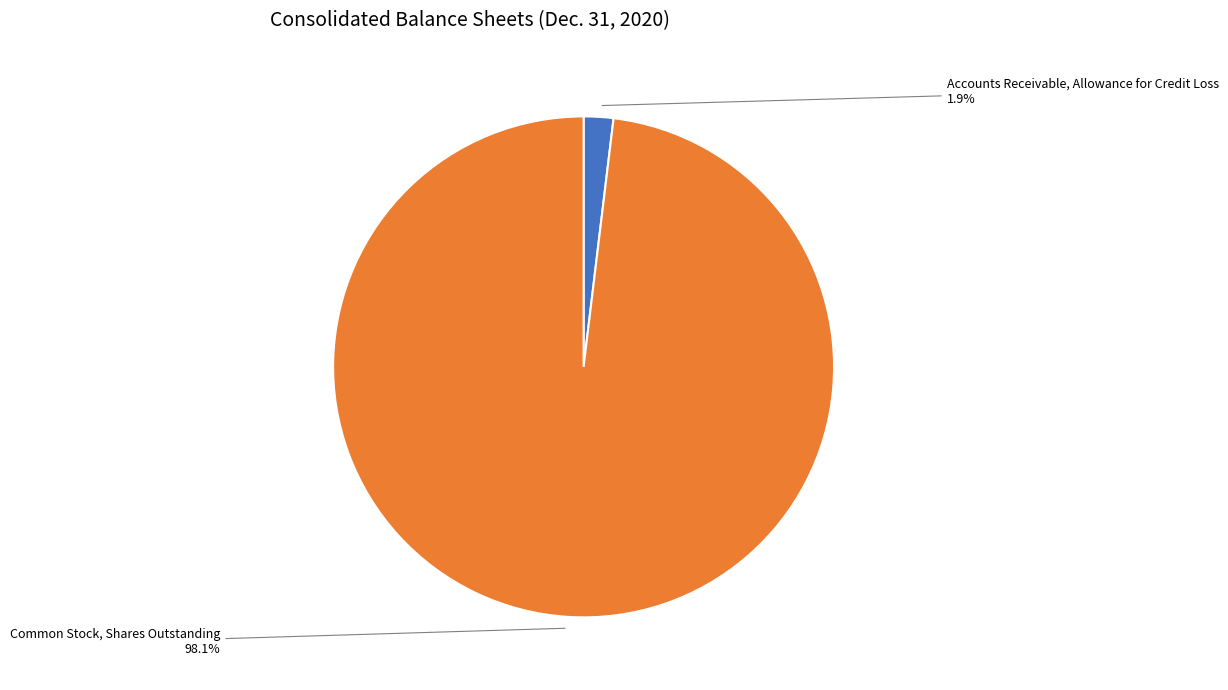

To the nearest percent, what is the average slice percentage?

50%